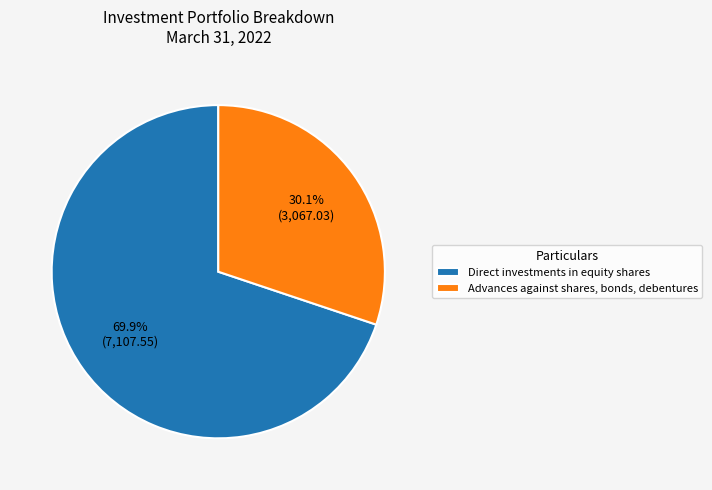

Rank the categories by value from lowest to highest.

Advances against shares, bonds, debentures, Direct investments in equity shares